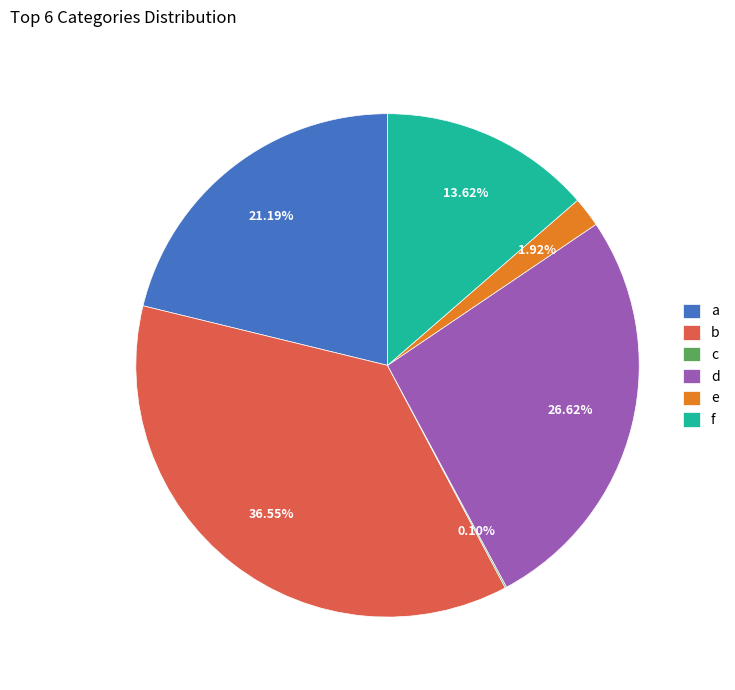

Do e and d together represent more than half of the pie?

No